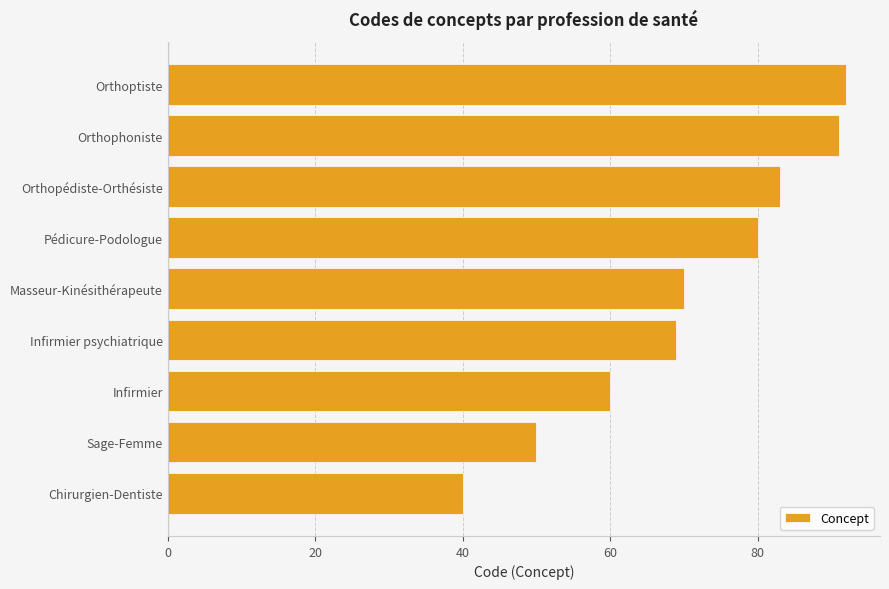

What is the approximate value at Chirurgien-Dentiste?

40